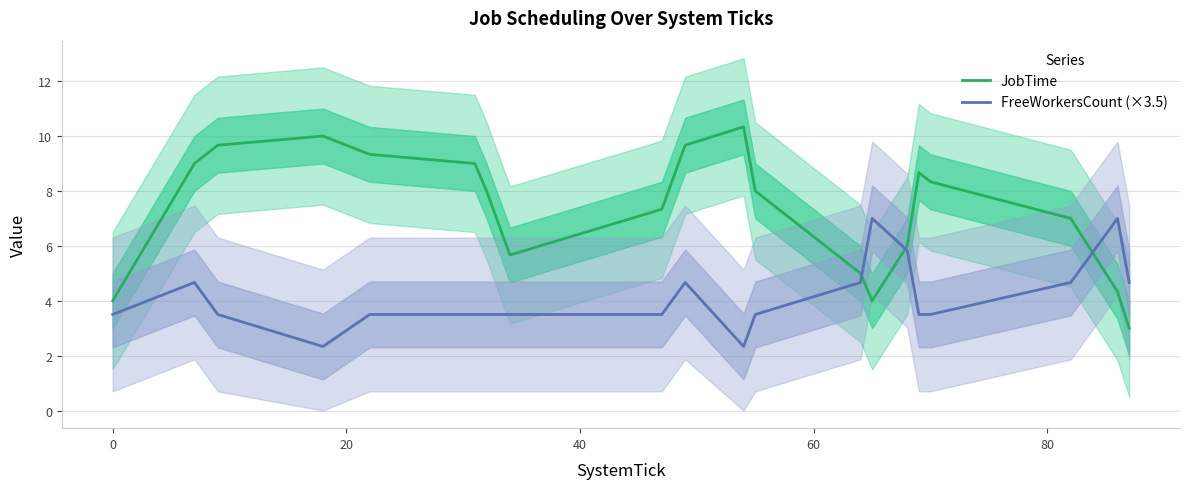

What is the lowest value of the JobTime series?

3.0